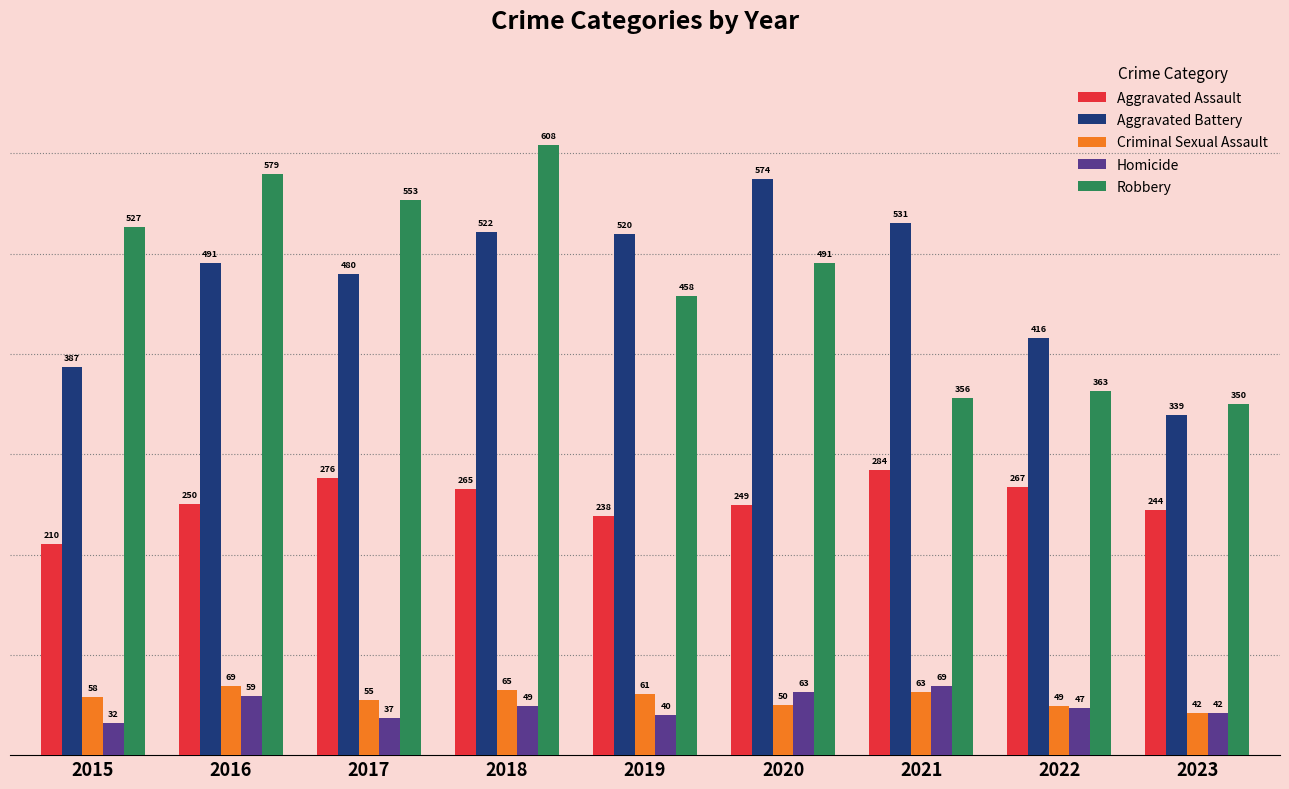

Is the value of Robbery at 2018 greater than the value of Aggravated Battery at 2017?

Yes